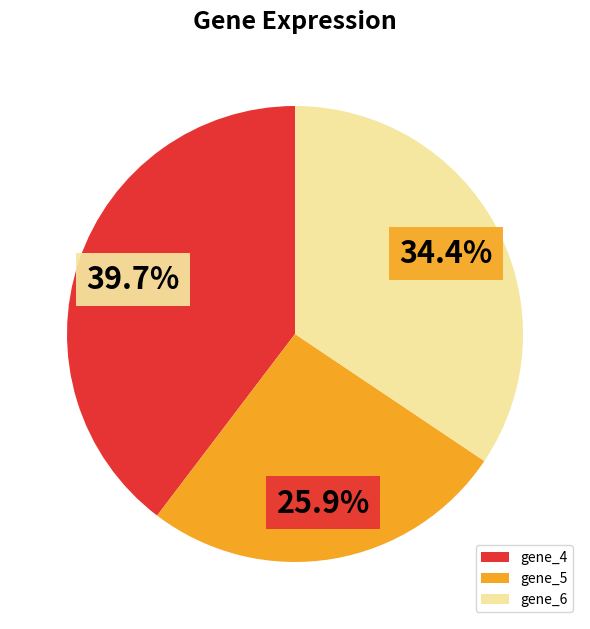

Approximately how many times larger is the value at gene_5 compared to gene_4?

0.7